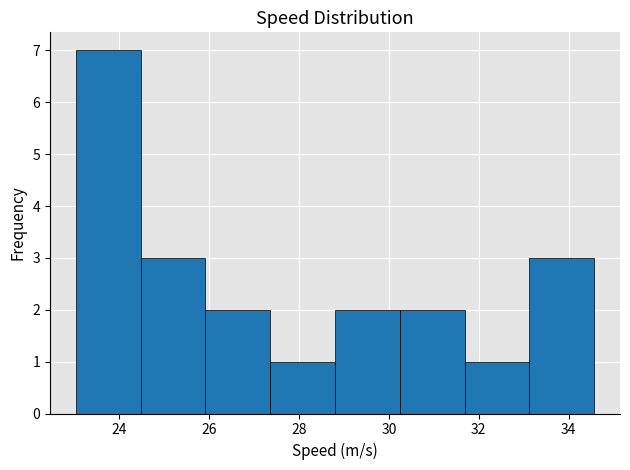

Reading left to right, list every bar in this chart as the range it spans on the x-axis followed by its height. Neither the bar edges nor the heights are printed on the chart, so give them approximately, as read against the axes.

23.0 to 24.4: 7
24.4 to 26.0: 3
26.0 to 27.4: 2
27.4 to 28.8: 1
28.8 to 30.2: 2
30.2 to 31.6: 2
31.6 to 33.2: 1
33.2 to 34.6: 3